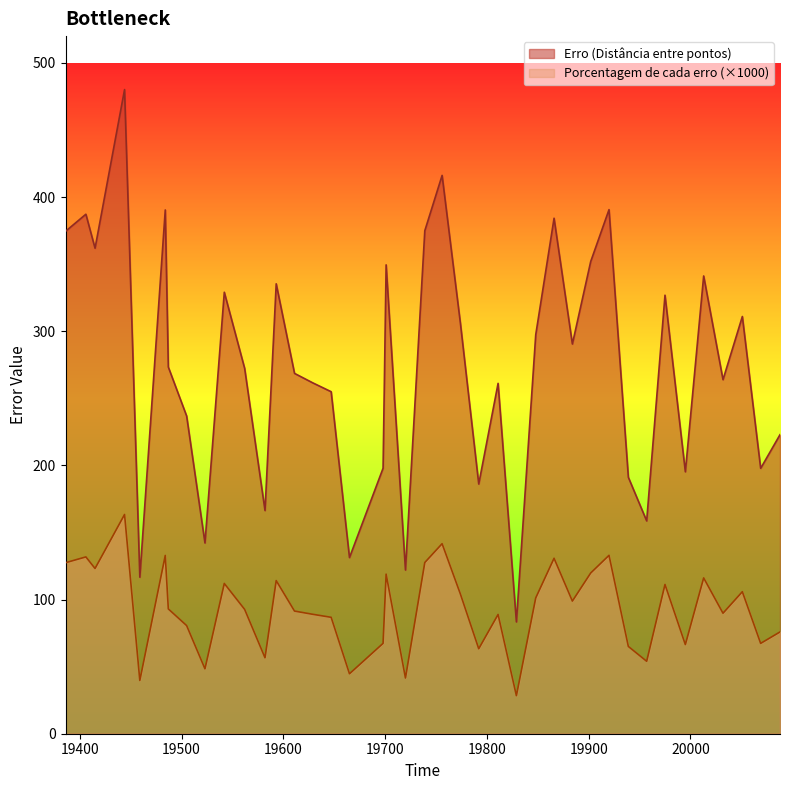

Which label corresponds to the largest value in the chart?

19444